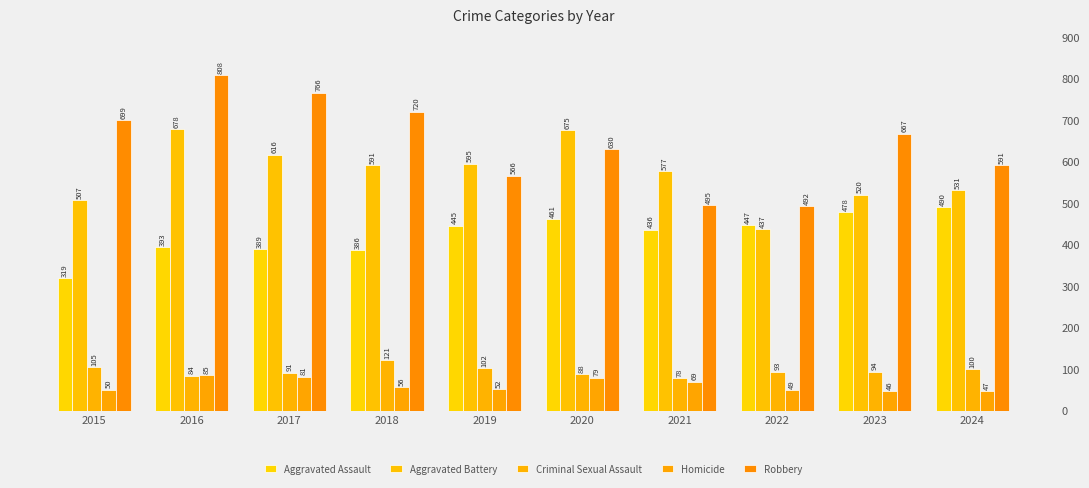

True or false: Homicide has a value of 85 at 2016.

True